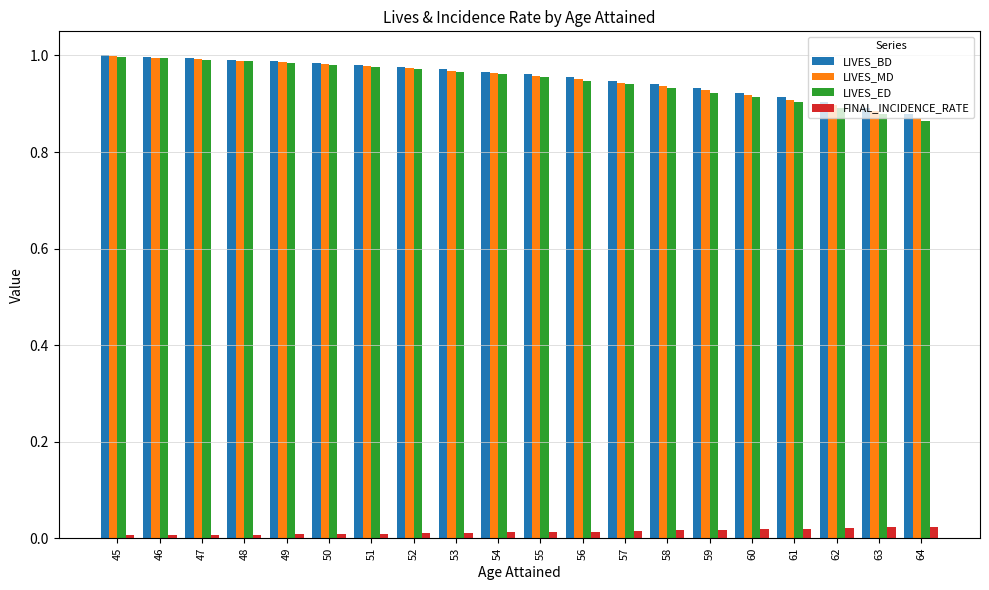

The LIVES_ED series shows 1.0 at 53. True or false?

True